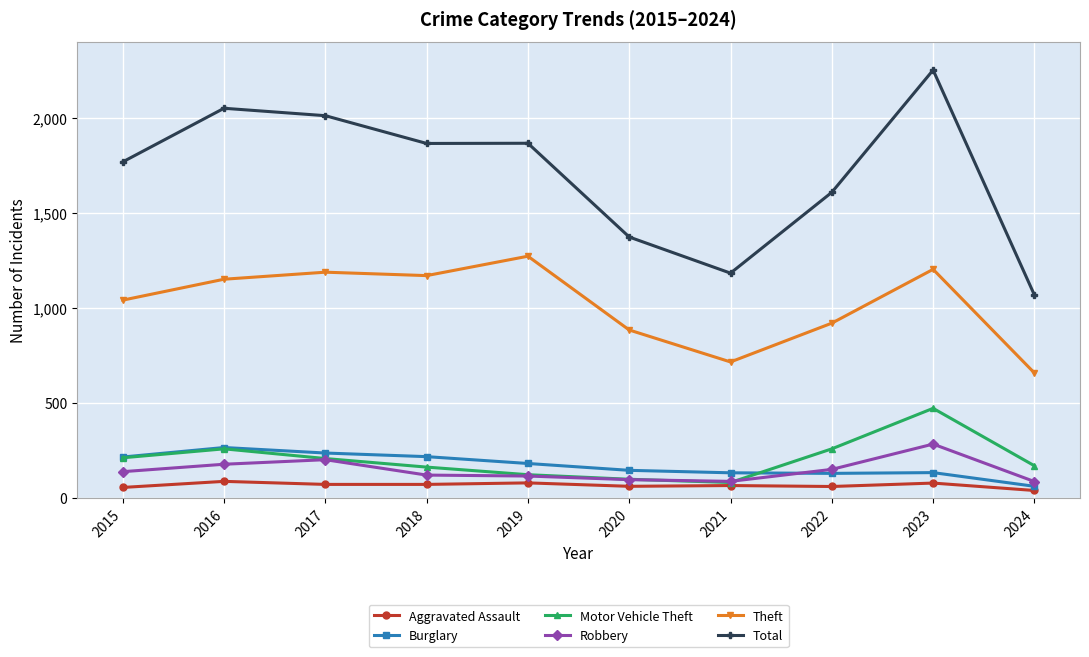

Is the value of Robbery at 2017 greater than the value of Motor Vehicle Theft at 2021?

Yes